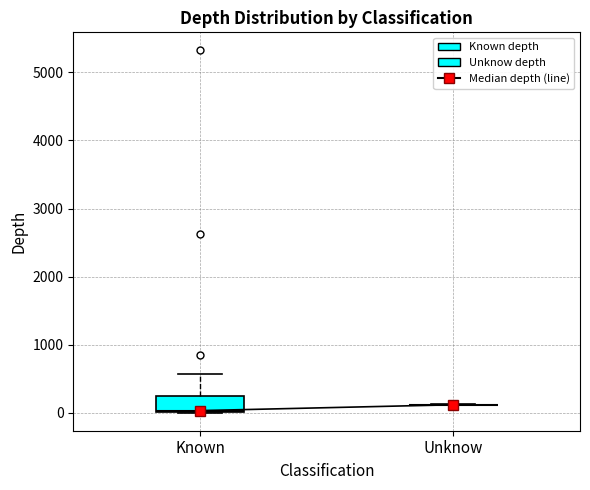

Reading left to right, read every box against the y-axis: the position of its median line, the range the box covers, and the ends of its whiskers. The values are not printed on the chart, so give them approximately, as read against the axis.

Known: median 0, box 0 to 200, whiskers 0 to 600
Unknow: box collapsed to a line at 100, whiskers 100 to 100